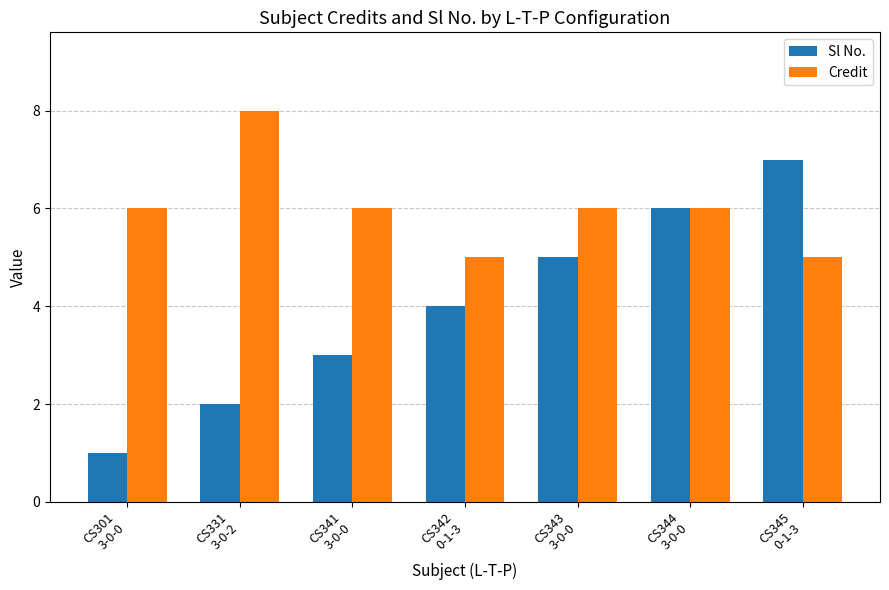

How many data points does each series have?

7